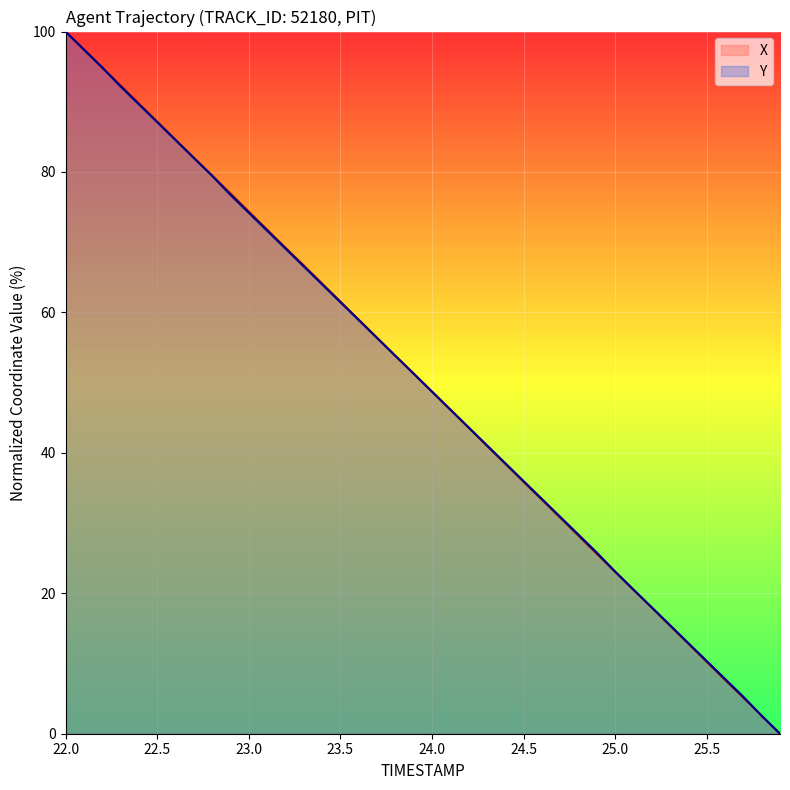

The value of X at 25.0 is 121.7. True or false?

False